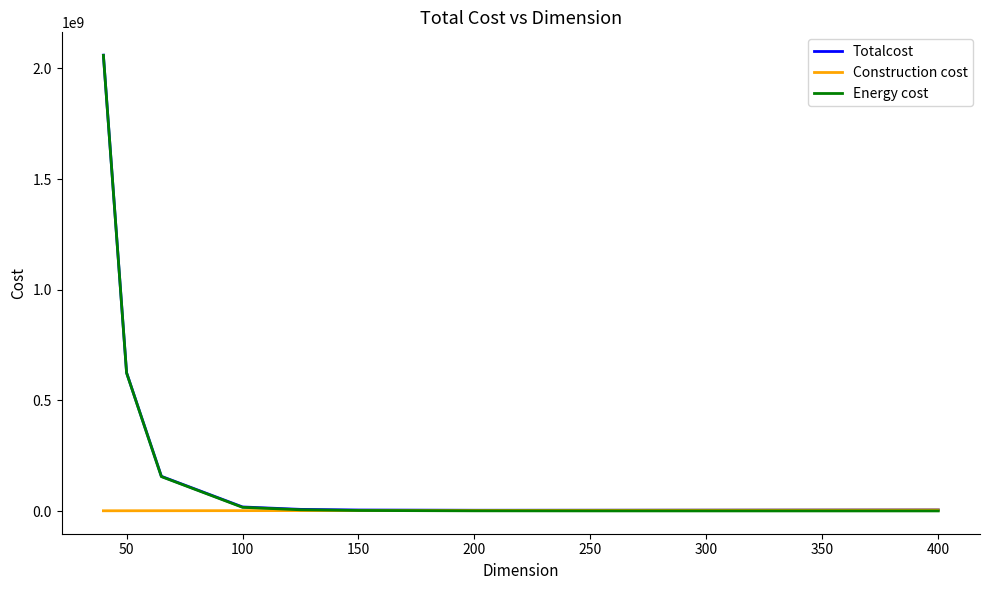

What is the sum of all Energy cost values?

2865475800.0